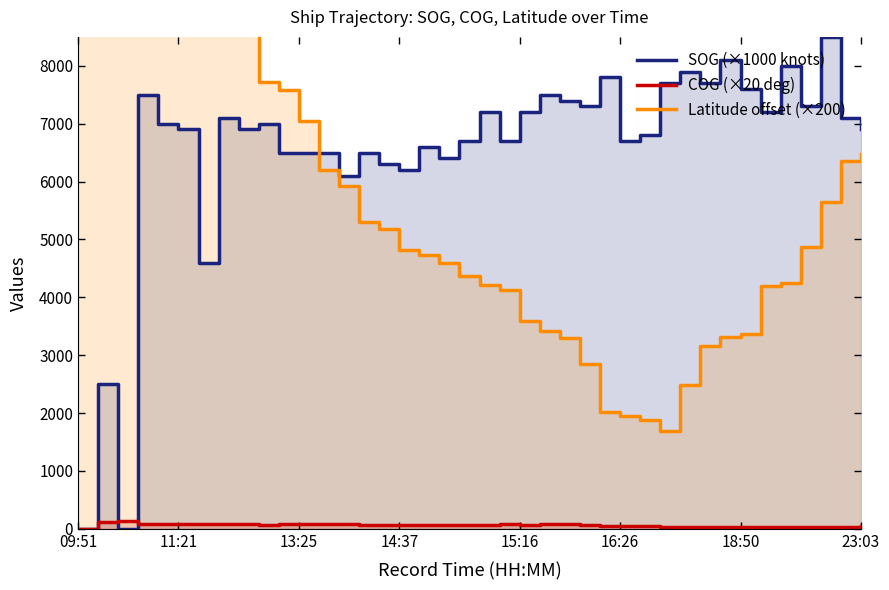

What are all the series names shown in the legend?

SOG (×1000 knots), COG (×20 deg), Latitude offset (×200)